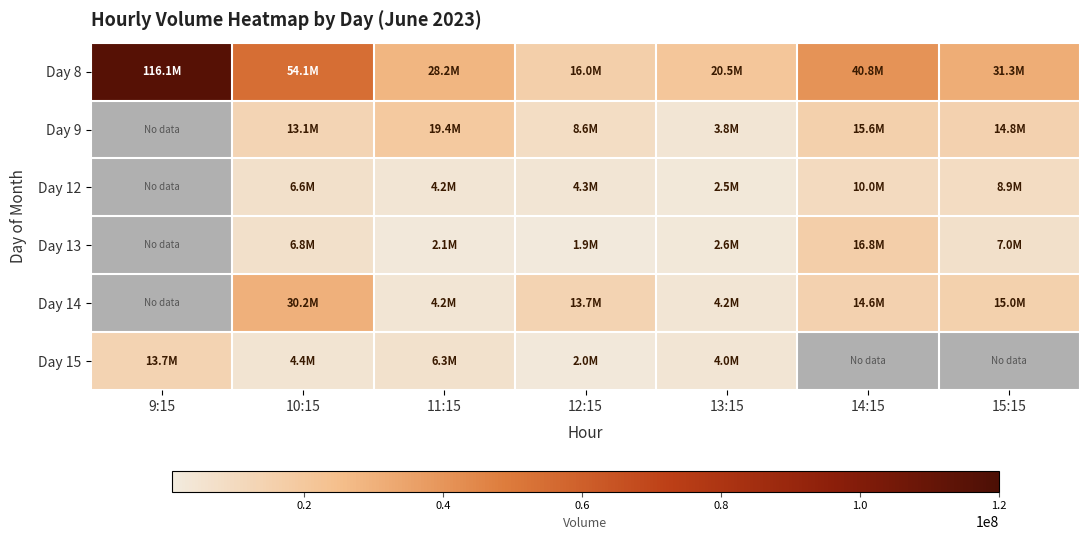

Rank the series at 13:15 from highest to lowest value.

Day 8, Day 14, Day 15, Day 9, Day 13, Day 12